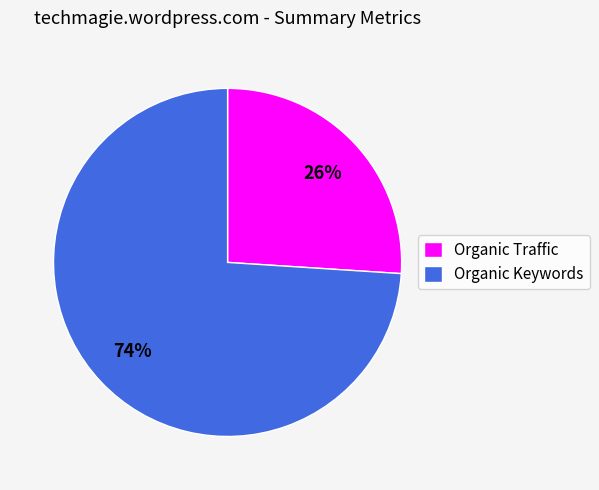

True or false: Organic Traffic accounts for 26% of the total.

True